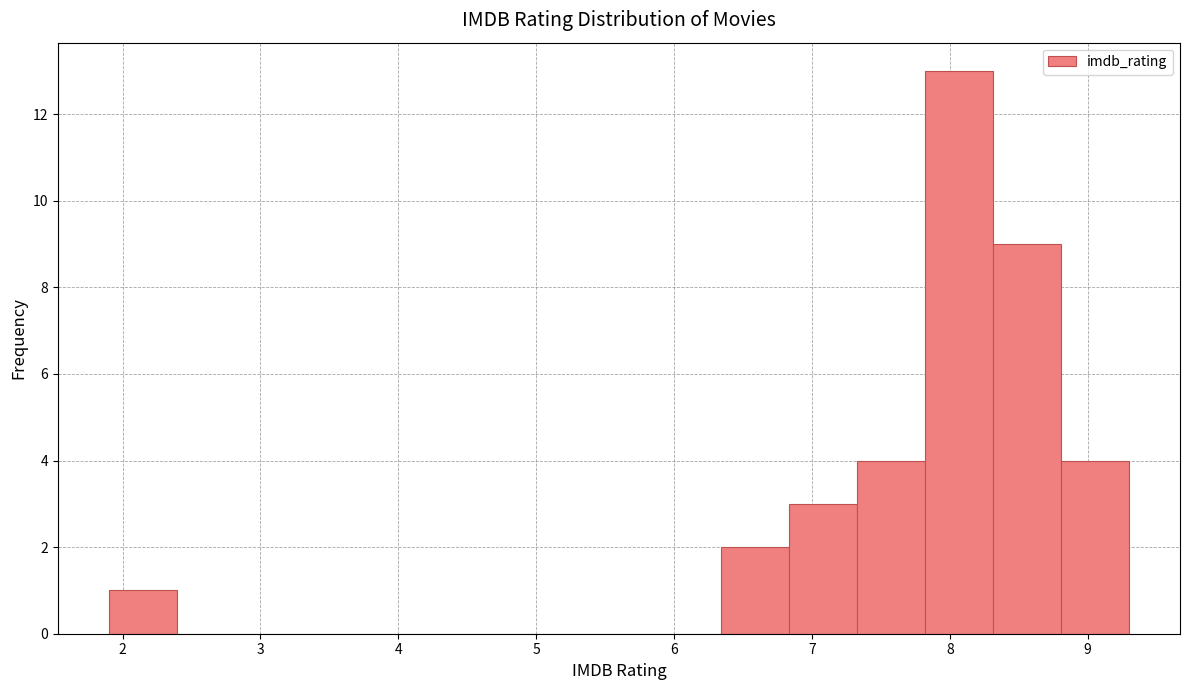

What is the height of the bar covering 7.3 to 7.8 on the x-axis? Neither the bar edges nor the heights are printed on the chart, so give them approximately, as read against the axes.

4